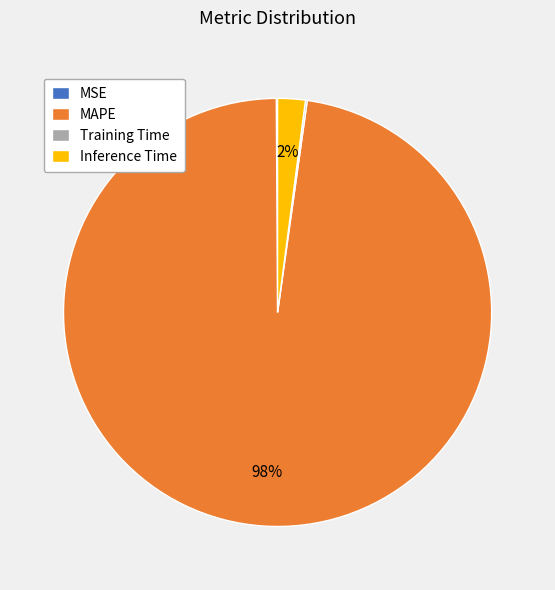

Is the sum of MAPE and Inference Time greater than half?

Yes